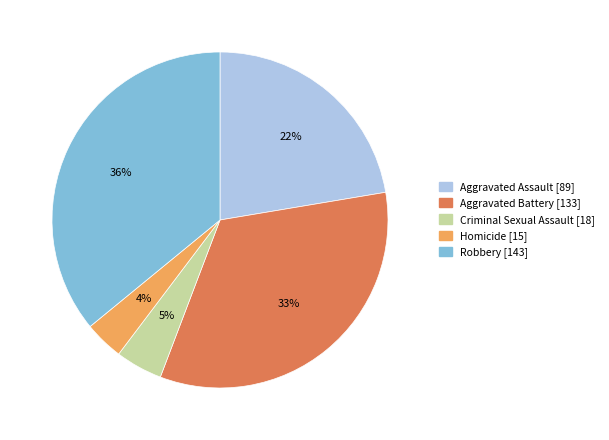

Which slice is the smallest?

Homicide